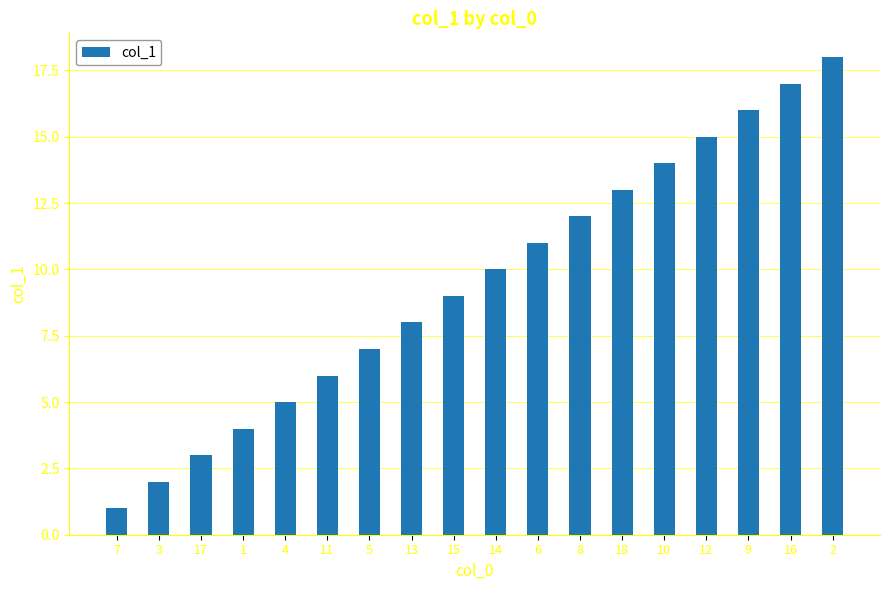

What is the label of the 7th bar from the right?

8